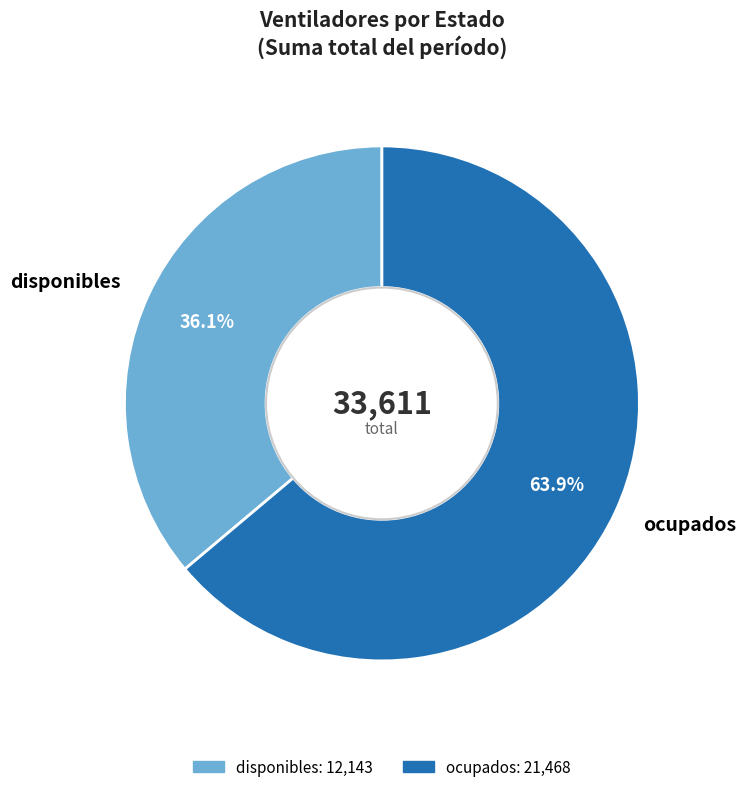

Is it true that ocupados is 56% of the pie?

False